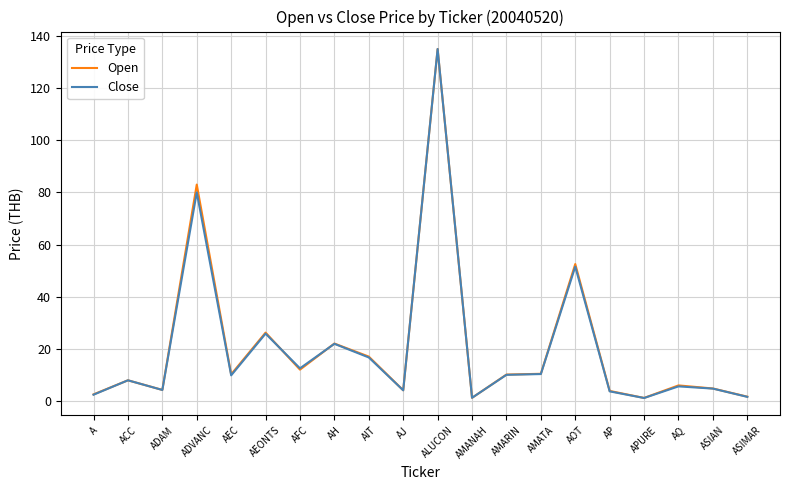

What is the spread (max minus min) of values at AFC?

0.5